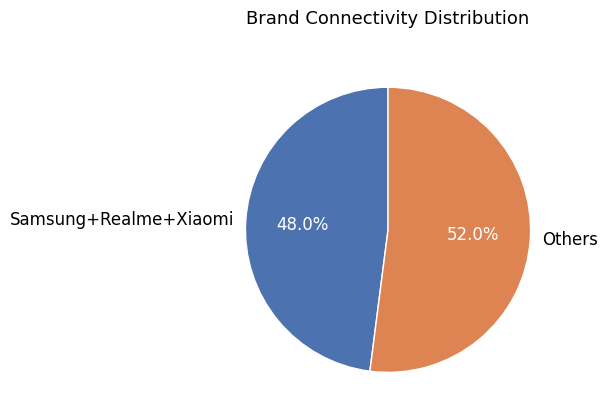

Rank the categories by value from lowest to highest.

Samsung+Realme+Xiaomi, Others